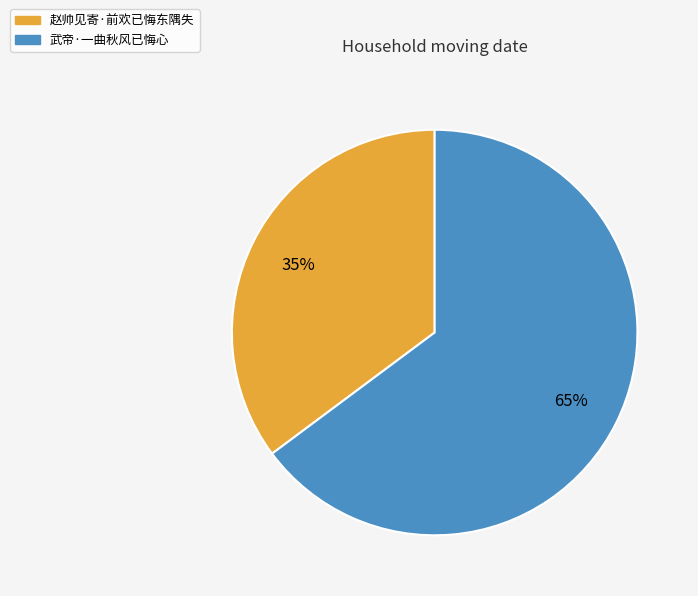

To the nearest percent, what percentage of the pie is 赵帅见寄·前欢已悔东隅失?

35%